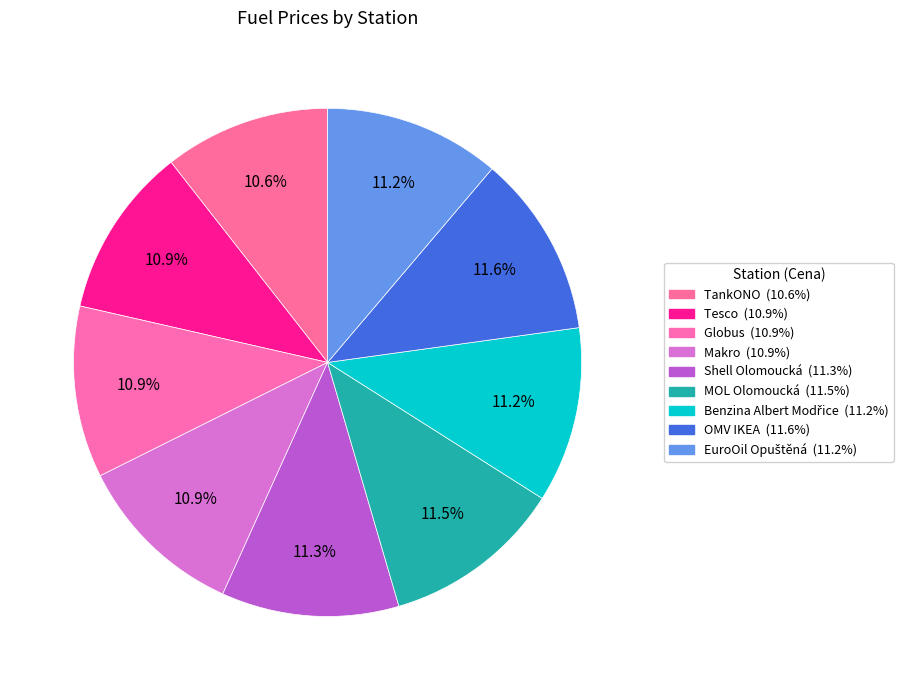

Which slice is the largest?

OMV IKEA